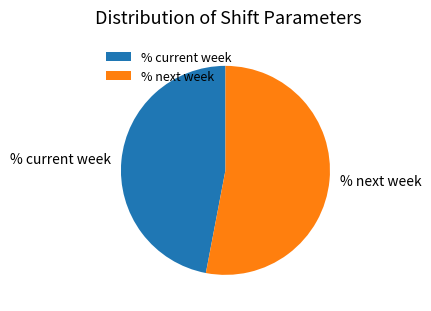

Is % next week the majority of the pie?

Yes